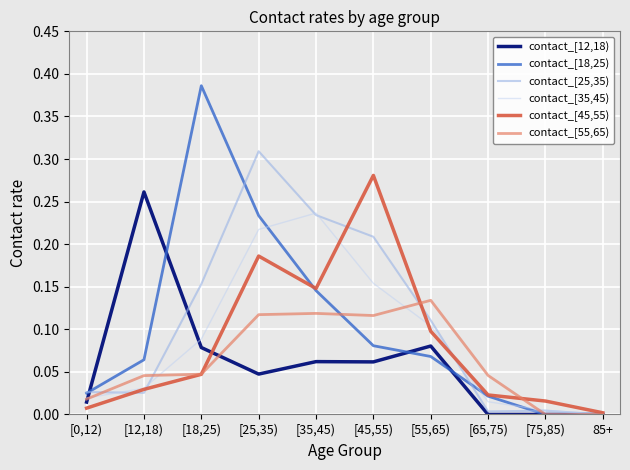

At which category is the sum across all series the highest?

[25,35)